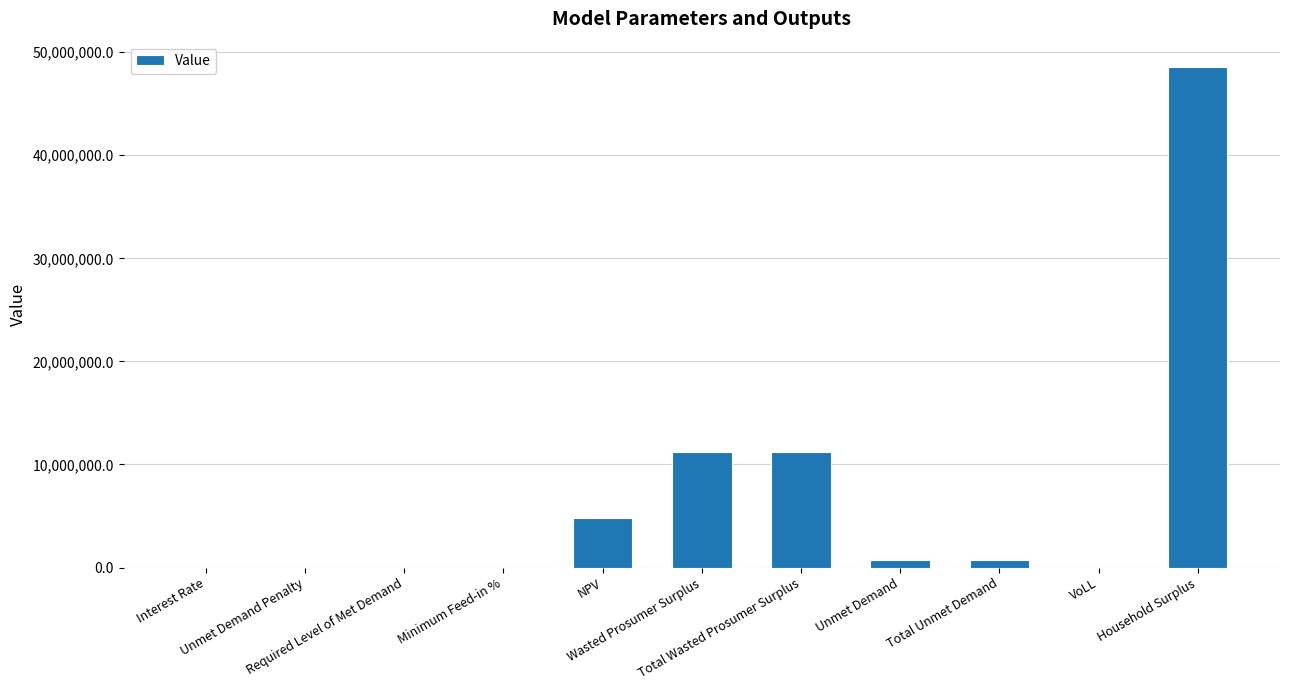

What is the sum of all values?

77280822.8